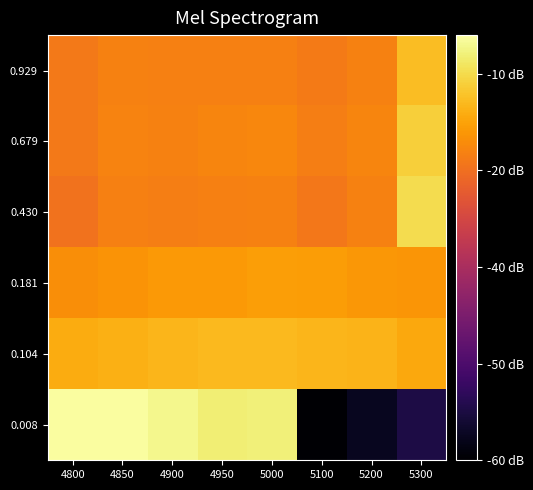

What is the minimum value shown in the chart?

-0.8